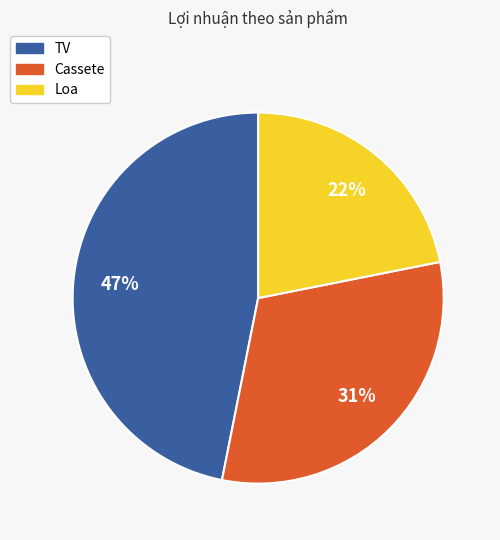

What is the largest slice in the pie chart?

TV